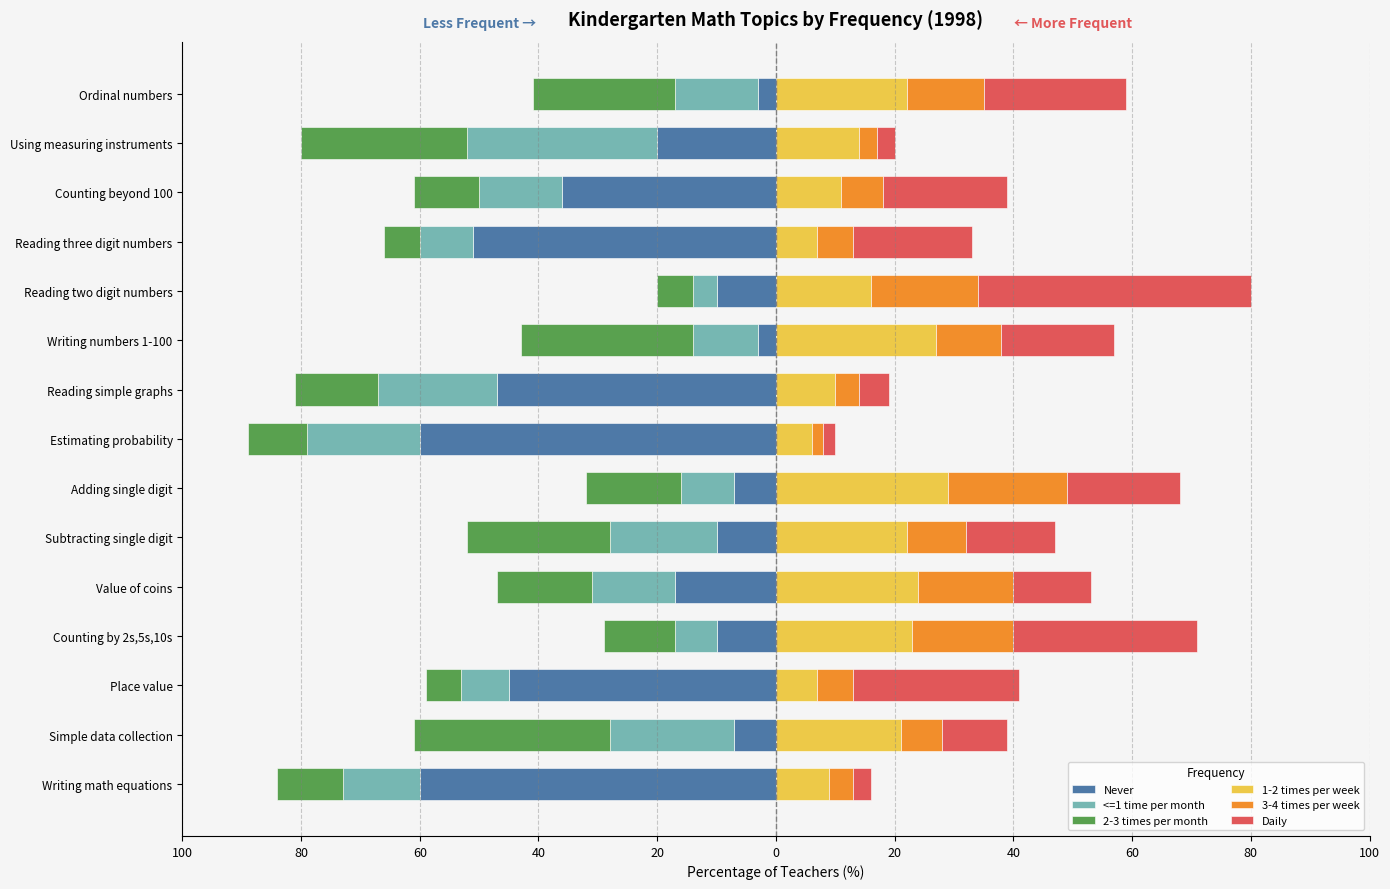

How many series are shown in this chart?

6